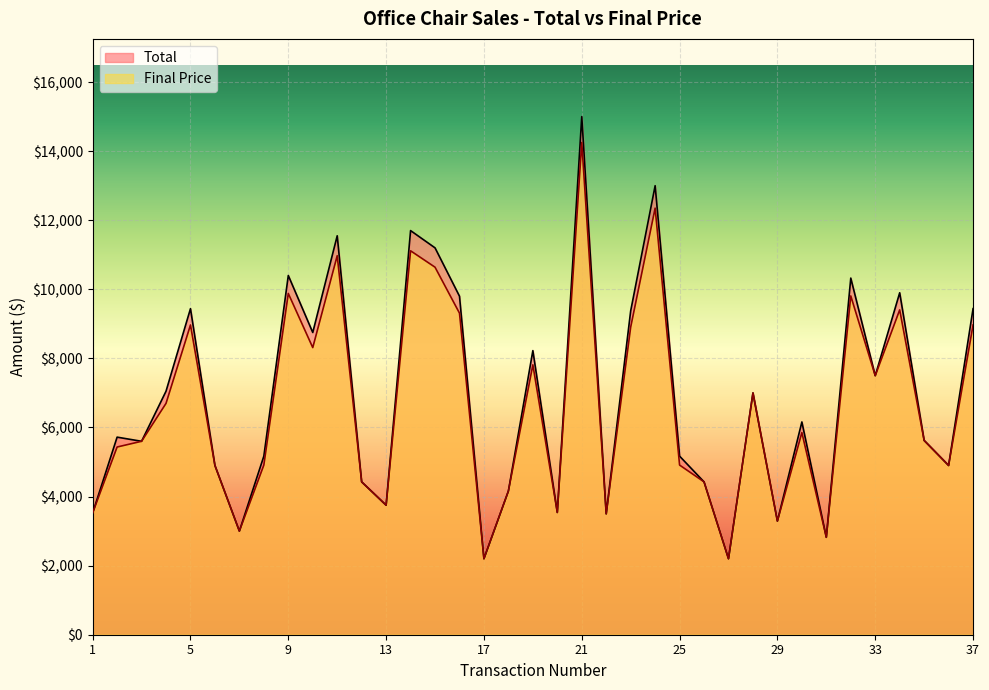

Reading left to right, transcribe all the data shown in this chart.

Total: 1=3525.0	2=5720.0	3=5600.0	4=7050.0	5=9440.0	6=4900.0	7=3000.0	8=5170.0	9=10400.0	10=8750.0	11=11550.0	12=4425.0	13=3750.0	14=11700.0	15=11200.0	16=9800.0	17=2200.0	18=4160.0	19=8225.0	20=3540.0	21=15000.0	22=3500.0	23=9375.0	24=13000.0	25=5170.0	26=4425.0	27=2200.0	28=7000.0	29=3290.0	30=6160.0	31=2820.0	32=10325.0	33=7500.0	34=9900.0	35=5625.0	36=4900.0	37=9440.0
Final Price: 1=3525.0	2=5434.0	3=5600.0	4=6697.5	5=8968.0	6=4900.0	7=3000.0	8=4911.5	9=9880.0	10=8312.5	11=10972.5	12=4425.0	13=3750.0	14=11115.0	15=10640.0	16=9310.0	17=2200.0	18=4160.0	19=7813.8	20=3540.0	21=14250.0	22=3500.0	23=8906.2	24=12350.0	25=4911.5	26=4425.0	27=2200.0	28=7000.0	29=3290.0	30=5852.0	31=2820.0	32=9808.8	33=7500.0	34=9405.0	35=5625.0	36=4900.0	37=8968.0